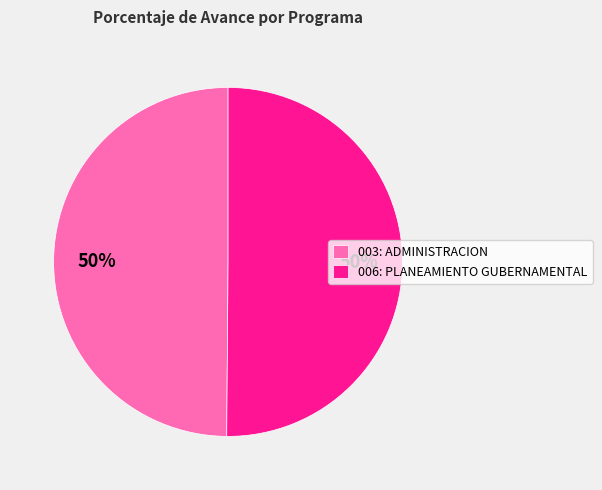

To the nearest percent, what percentage of the pie is 006: PLANEAMIENTO GUBERNAMENTAL?

50%